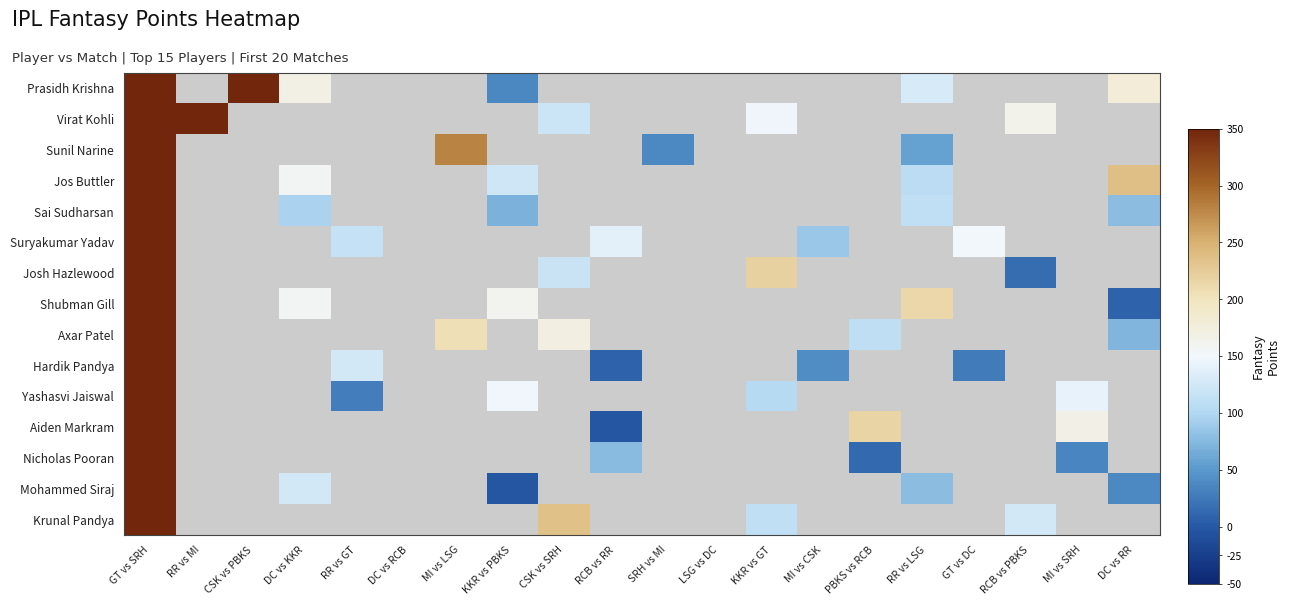

Which series changed the most between KKR vs PBKS and KKR vs GT?

Yashasvi Jaiswal